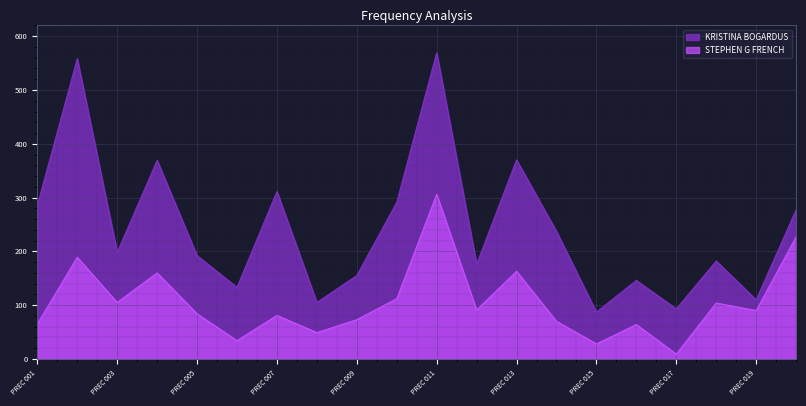

What are all the series names shown in the legend?

KRISTINA BOGARDUS, STEPHEN G FRENCH